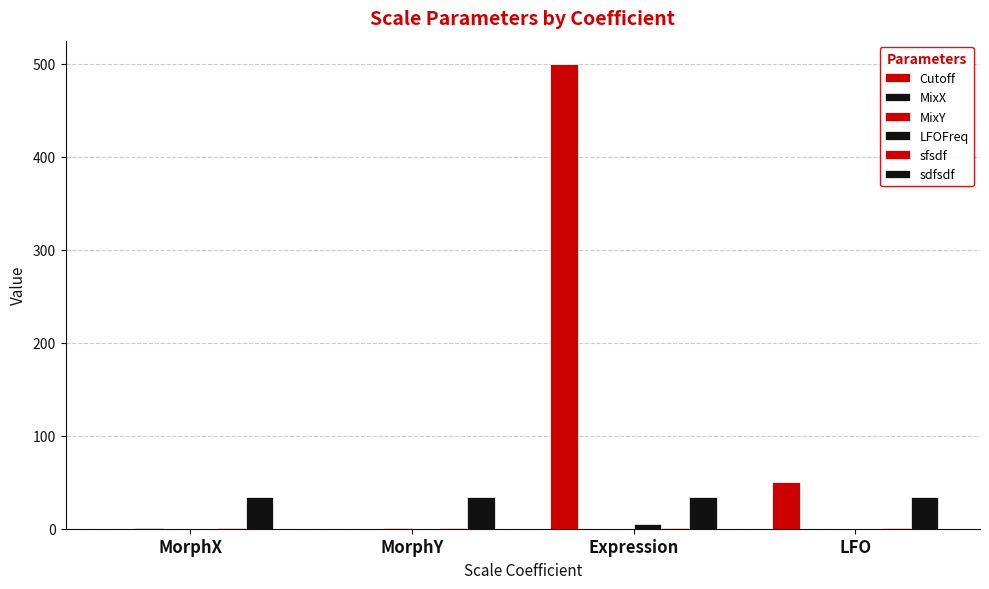

What is the label of the 1st bar from the left?

MorphX